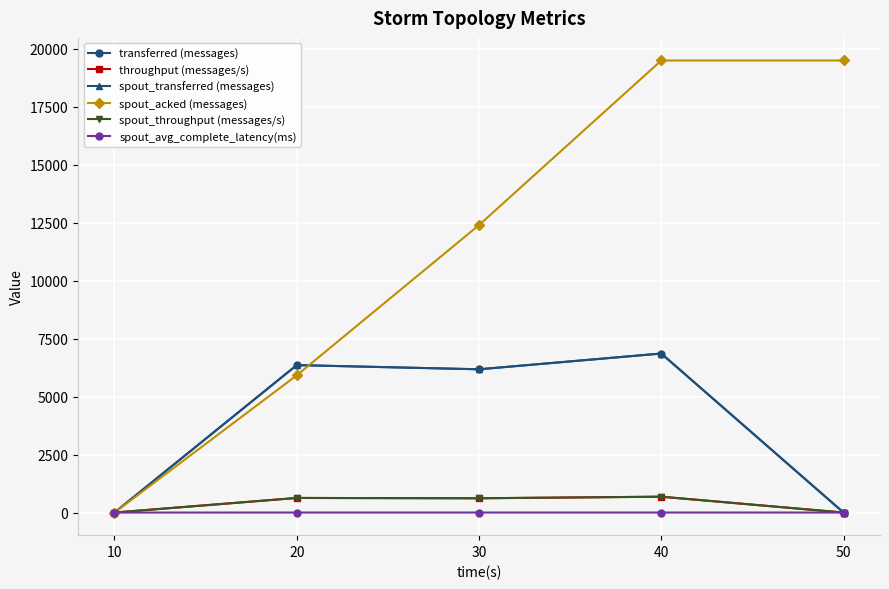

List the series in order of their peak value, lowest first.

spout_avg_complete_latency(ms), throughput (messages/s), spout_throughput (messages/s), transferred (messages), spout_transferred (messages), spout_acked (messages)